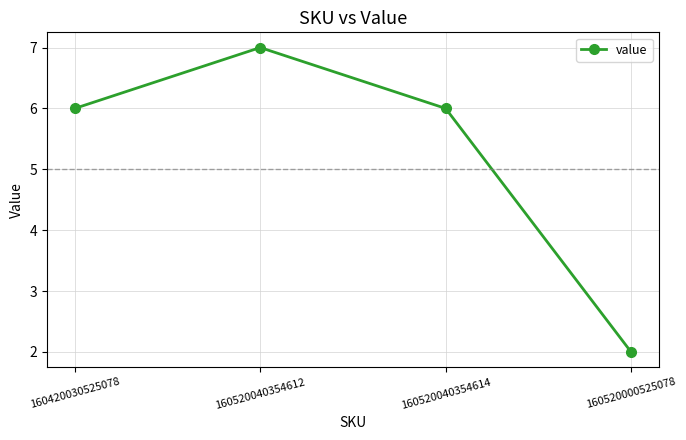

How many lines are shown in the chart?

1